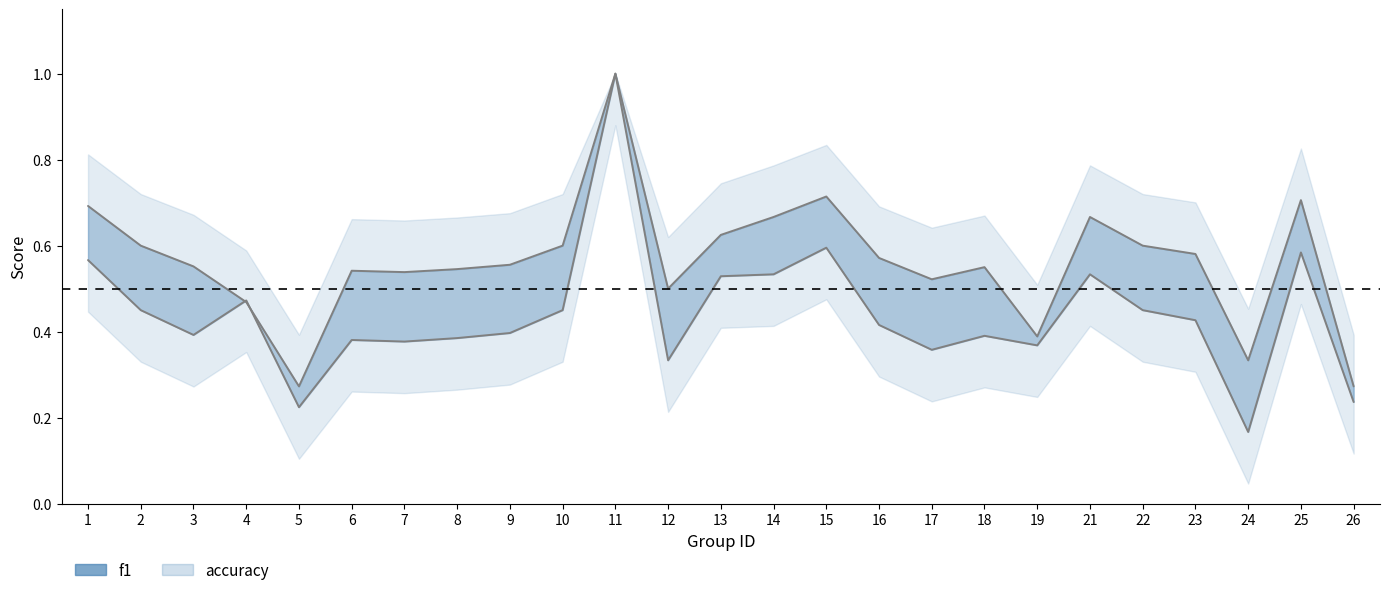

List the labels in order of f1 value, smallest first.

24, 5, 26, 12, 17, 19, 7, 6, 8, 18, 3, 9, 16, 23, 2, 10, 22, 4, 13, 14, 21, 1, 25, 15, 11